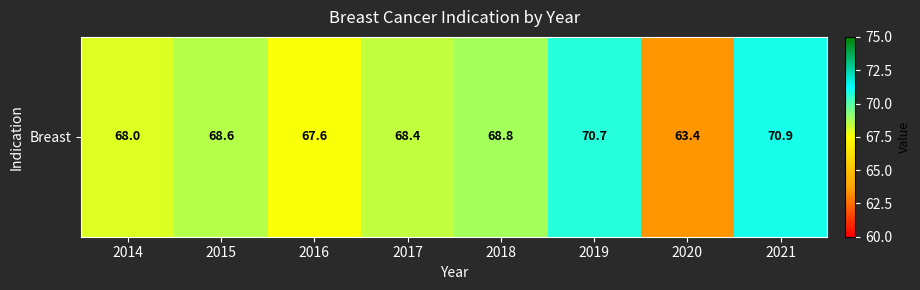

How many series are shown in this chart?

1